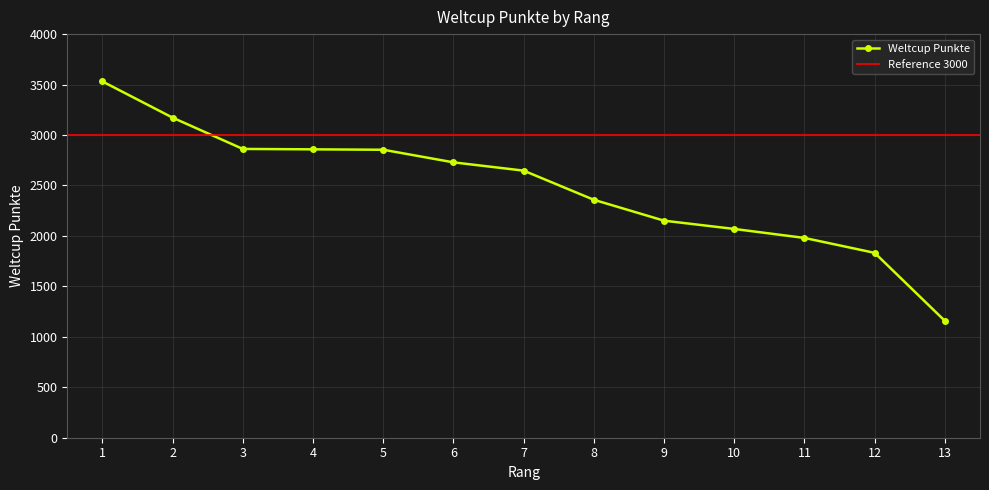

Approximately how many times larger is the value at 8 compared to 1?

0.7